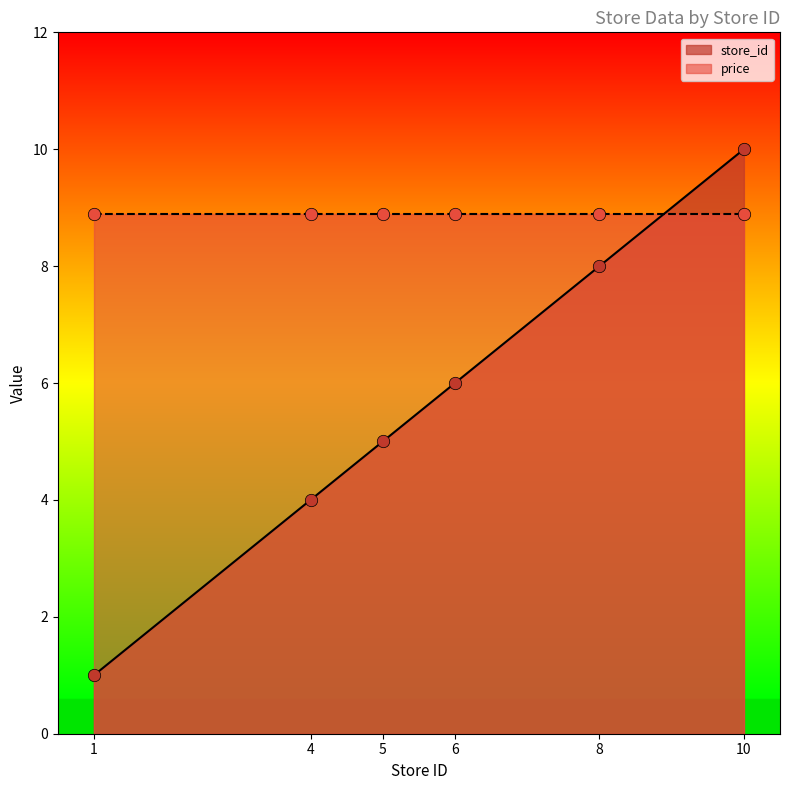

What is the change in value from 1 to 5?

+4